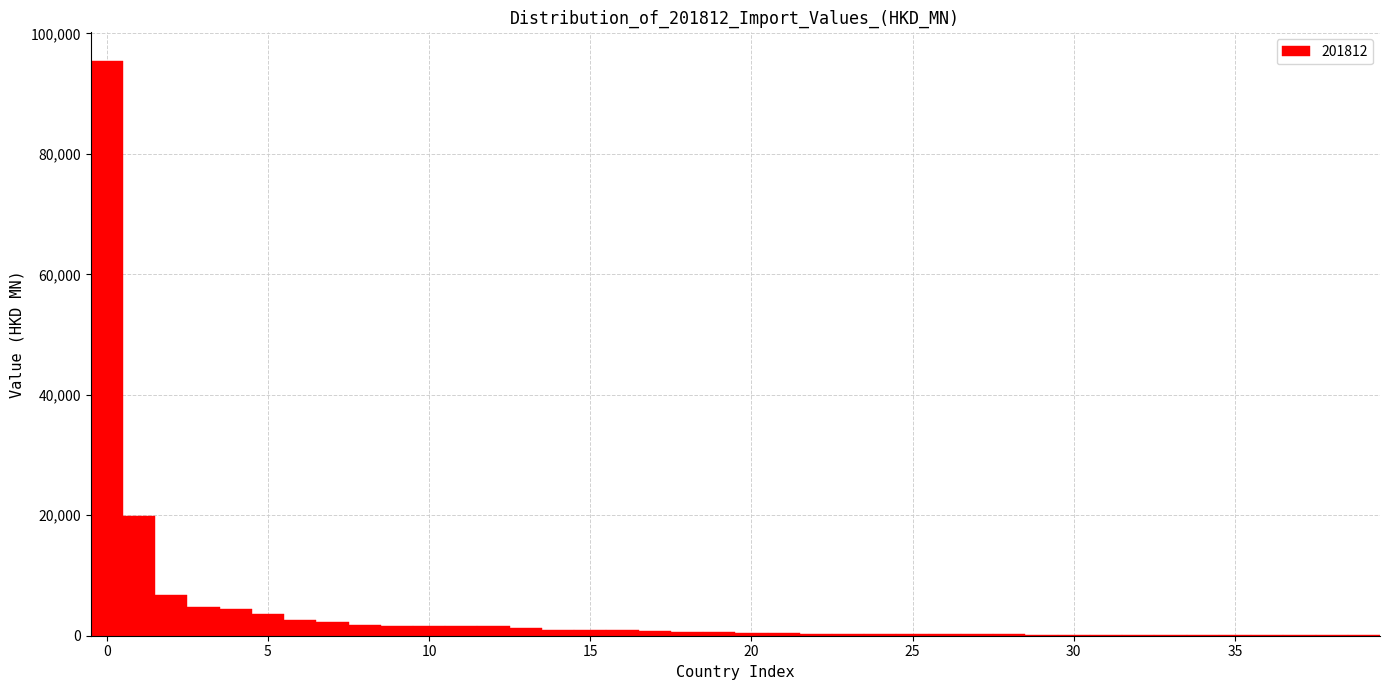

Read against the x-axis, roughly where is the centre of the tallest bar?

0.0